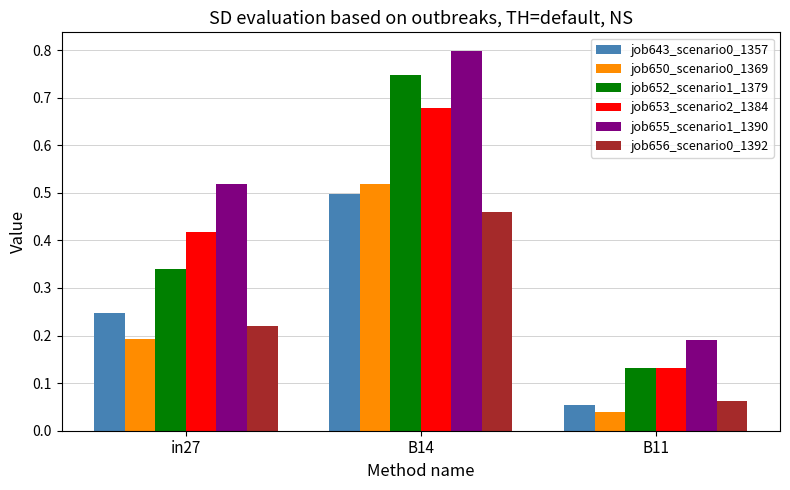

List the labels in order of job650_scenario0_1369 value, largest first.

B14, in27, B11